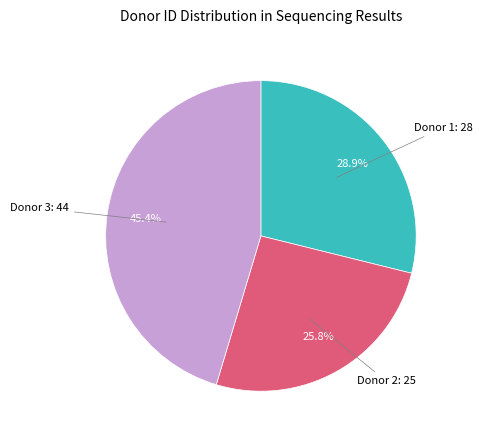

Does any single category account for the majority?

No